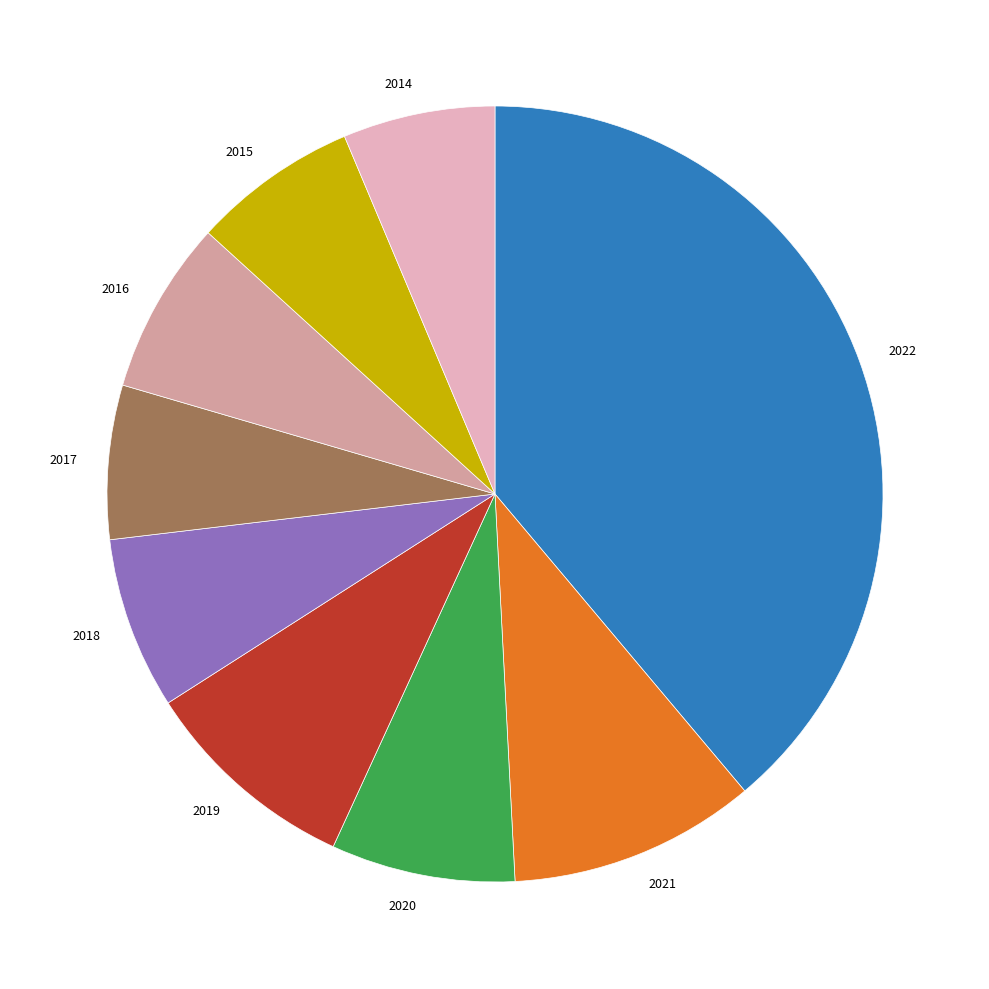

The 2018 slice represents 21% of the pie. True or false?

False